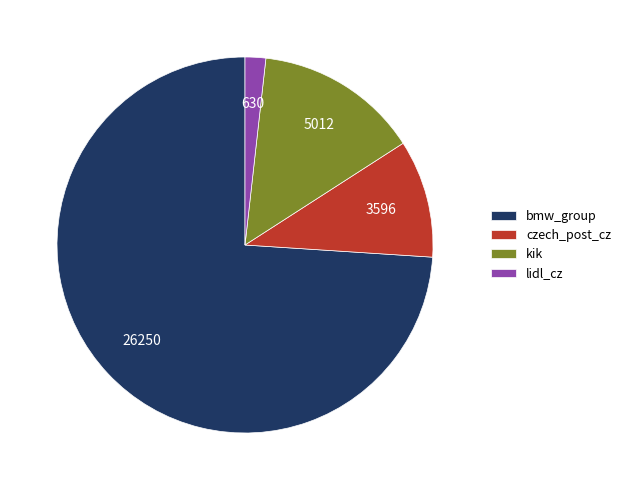

True or false: lidl_cz accounts for 2% of the total.

True